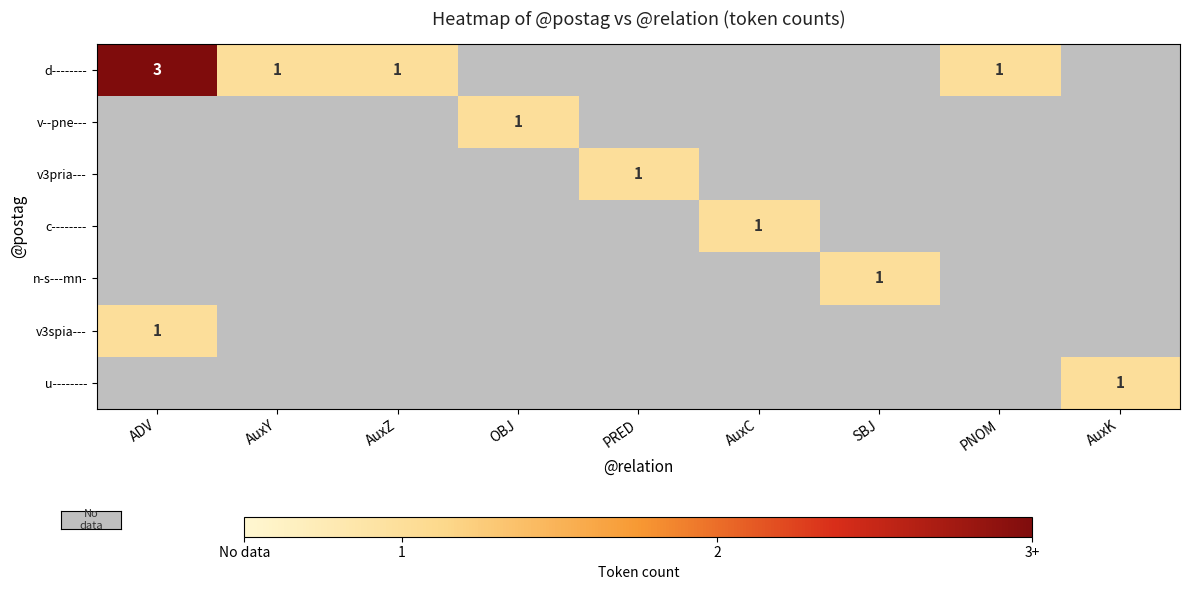

The value of n-s---mn- at SBJ is 1. True or false?

True